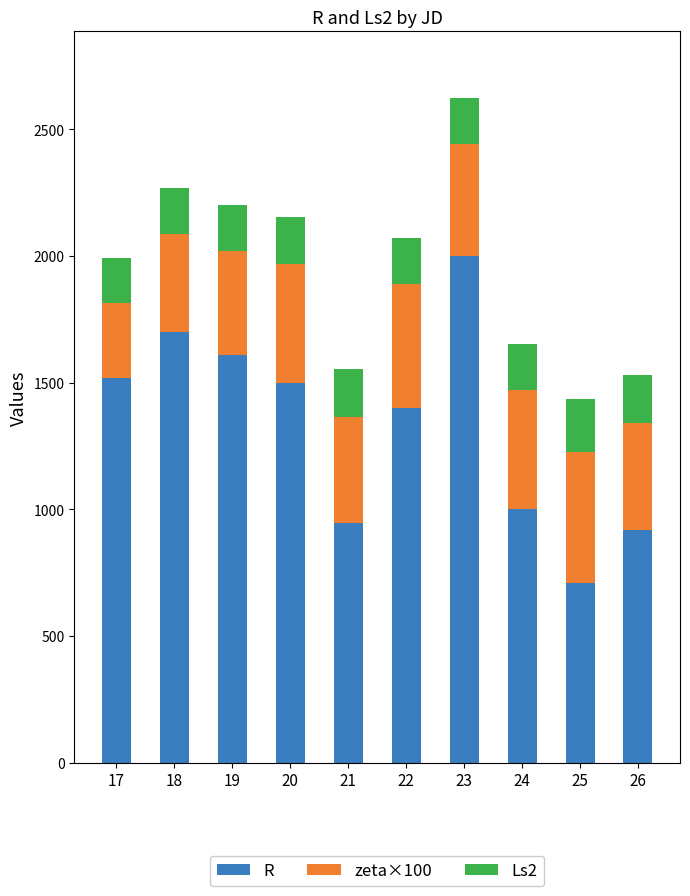

How many values in the R series are below 1500?

5